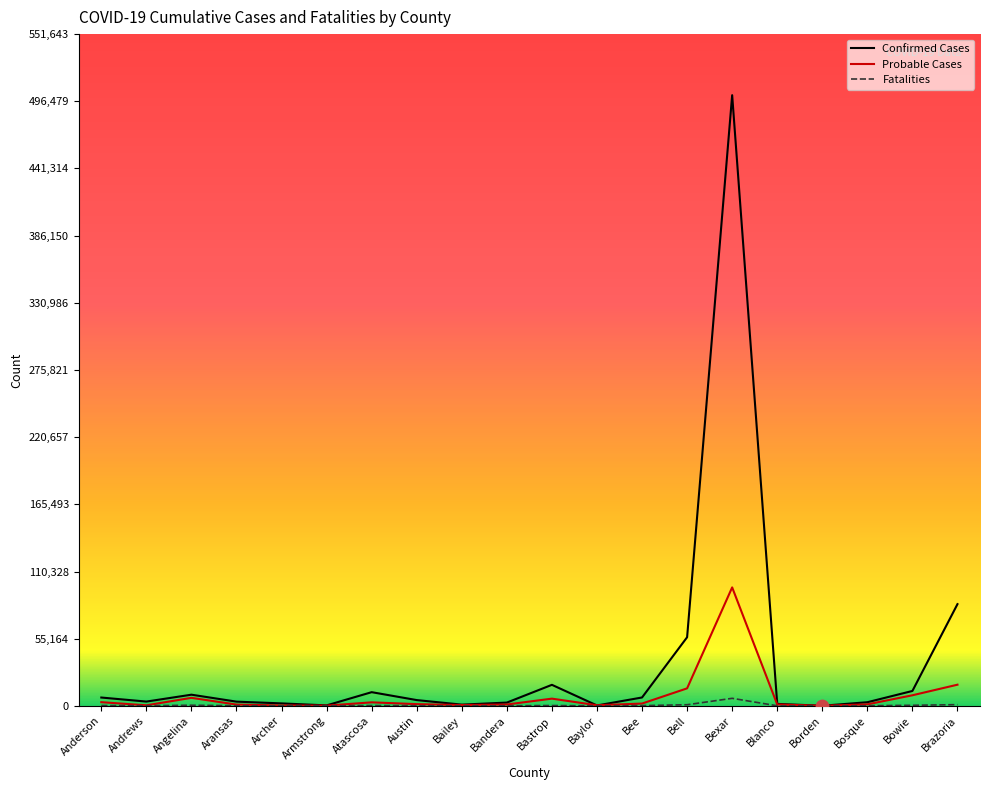

Which series changed the most between Armstrong and Bexar?

Confirmed Cases